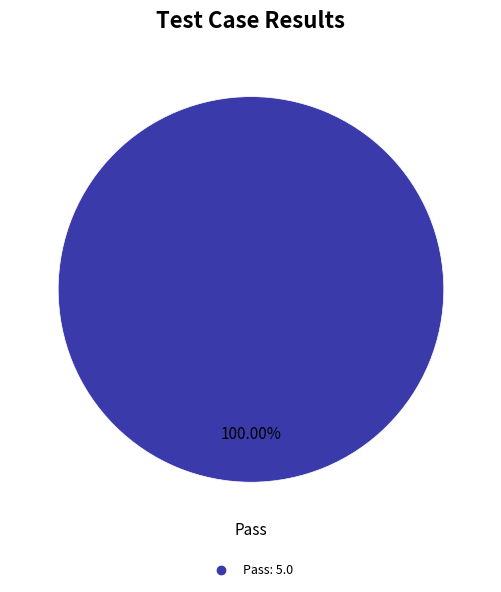

Does any single category account for the majority?

Yes